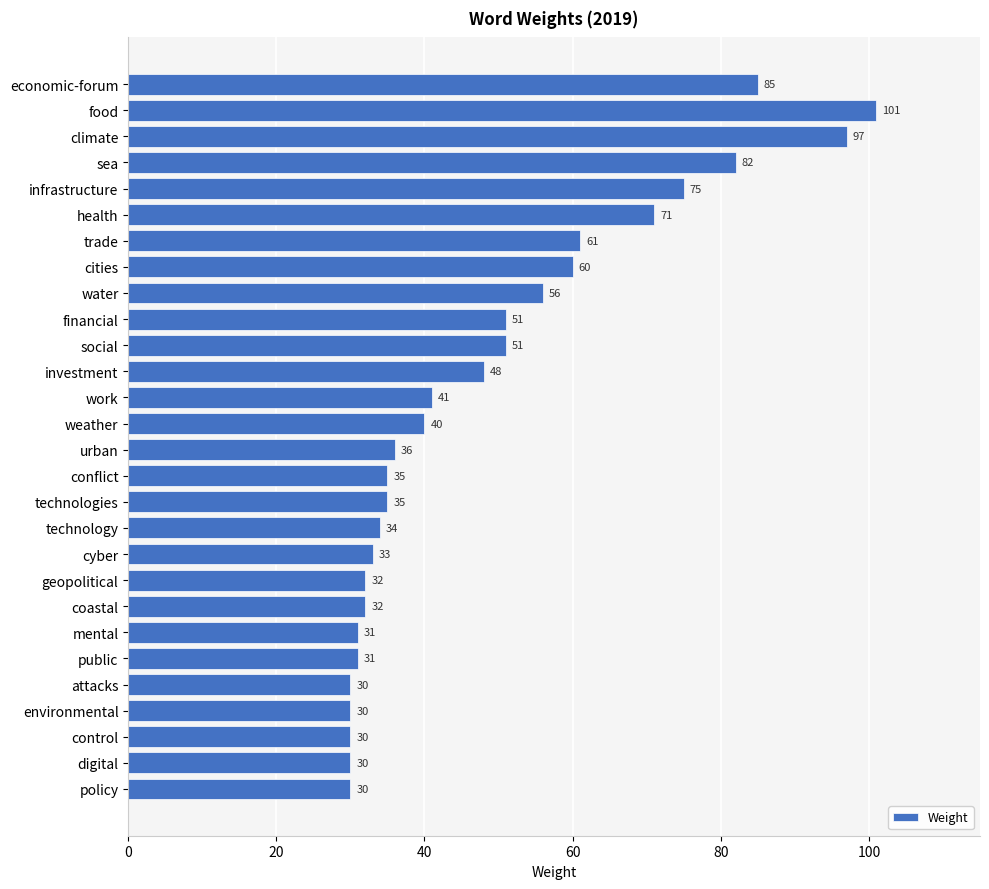

The chart shows a value of 36 at urban. True or false?

True